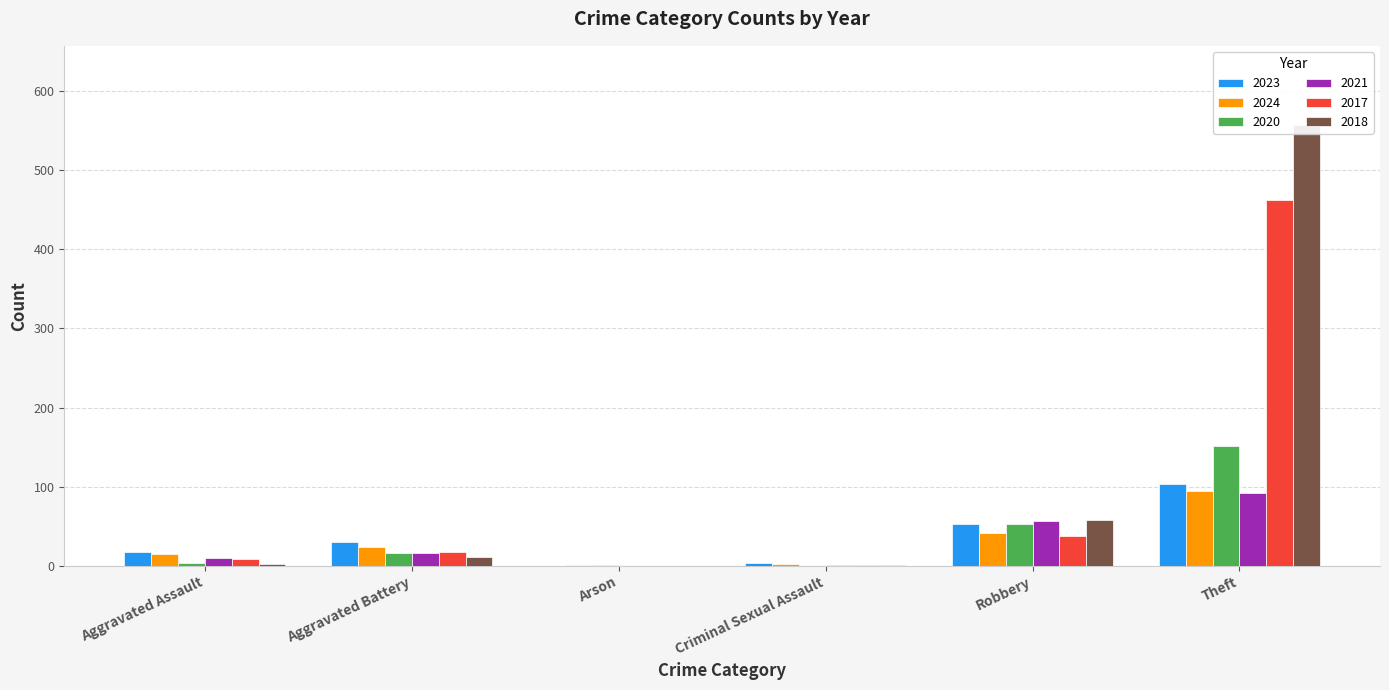

At which label is 2018 closest to 278?

Robbery